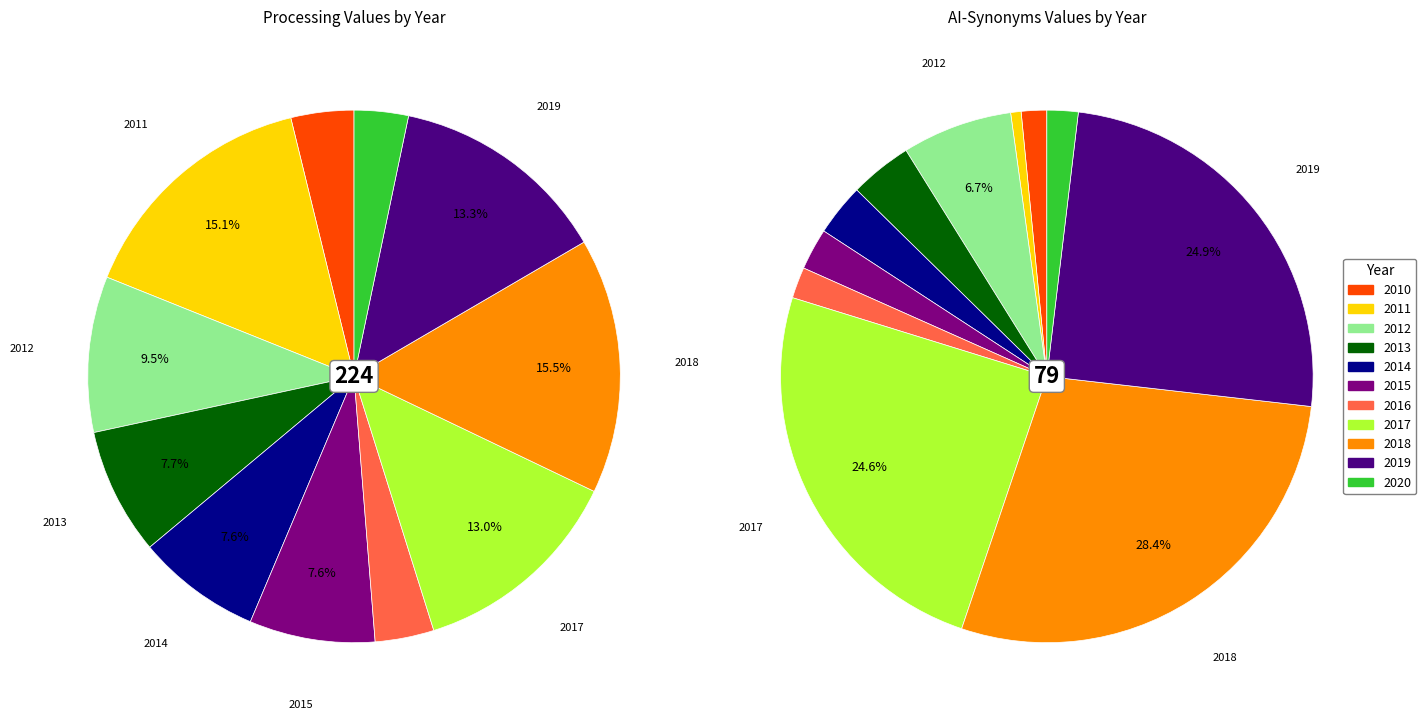

Rank the series by their maximum value, from highest to lowest.

Processing, AI-Synonyms